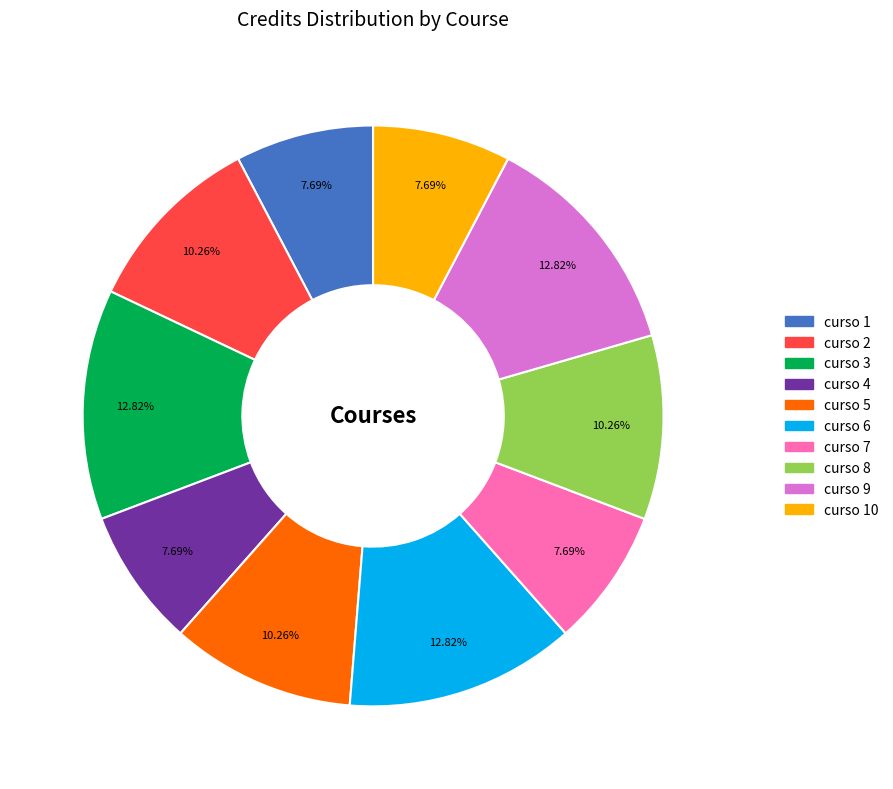

To the nearest percent, what is the difference between the curso 6 and curso 5 slice percentages?

3%